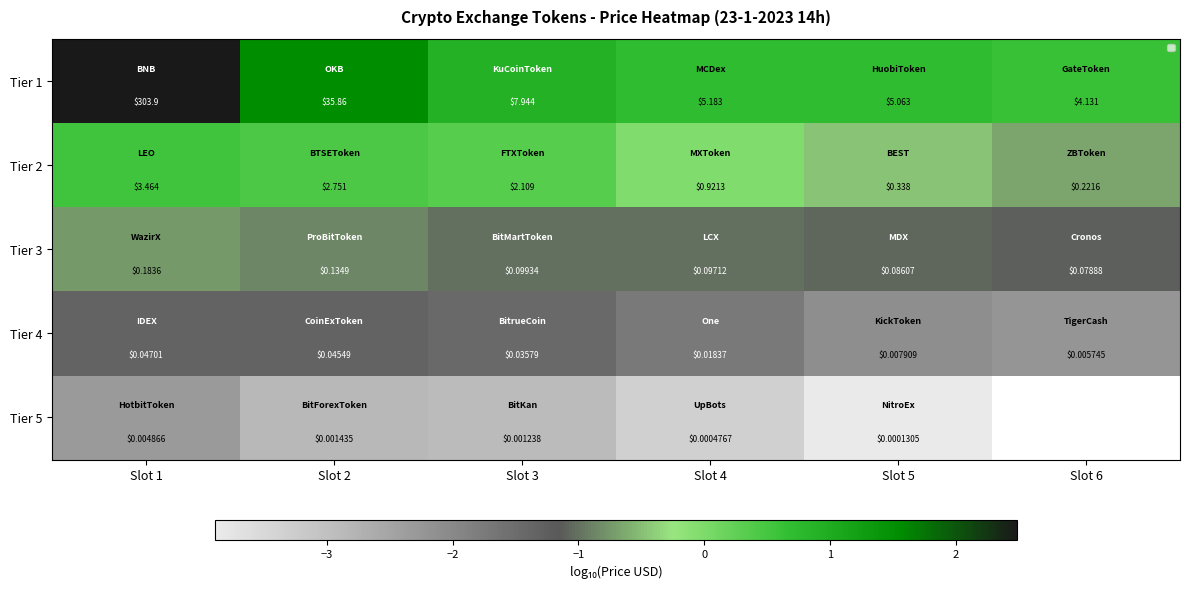

What is the sum of the Tier 4 values at Slot 5 and Slot 3?

-3.5